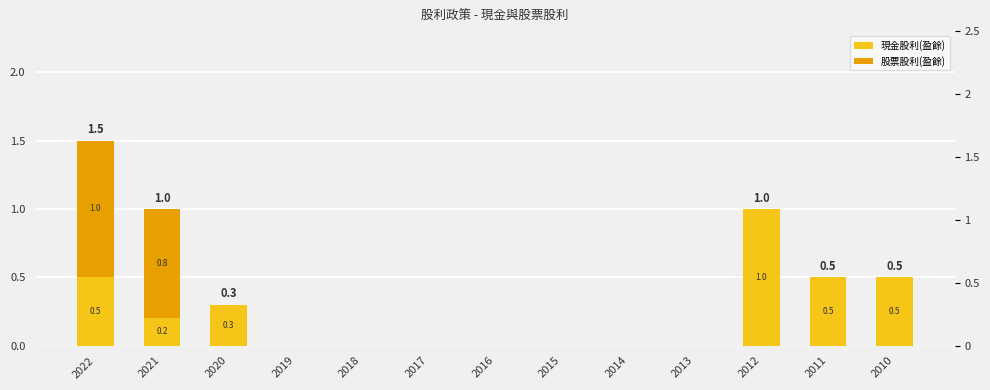

Reading left to right, list all the values displayed in this chart.

現金股利(盈餘): 2022=0.5	2021=0.2	2020=0.3	2019=0.0	2018=0.0	2017=0.0	2016=0.0	2015=0.0	2014=0.0	2013=0.0	2012=1.0	2011=0.5	2010=0.5
股票股利(盈餘): 2022=1.0	2021=0.8	2020=0.0	2019=0.0	2018=0.0	2017=0.0	2016=0.0	2015=0.0	2014=0.0	2013=0.0	2012=0.0	2011=0.0	2010=0.0